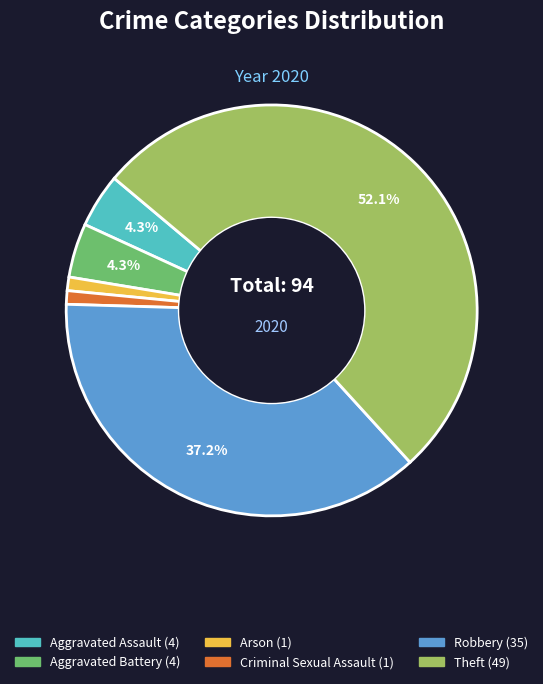

To the nearest percent, what is the average slice percentage?

17%